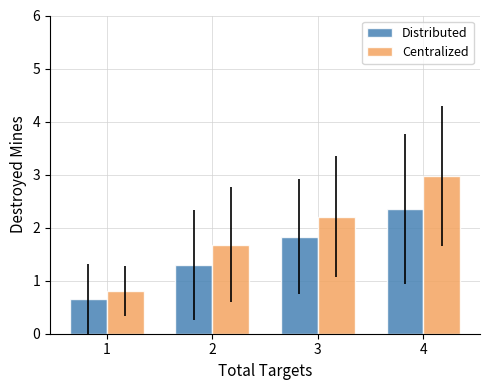

What is the difference between the highest and lowest values at 2?

0.4